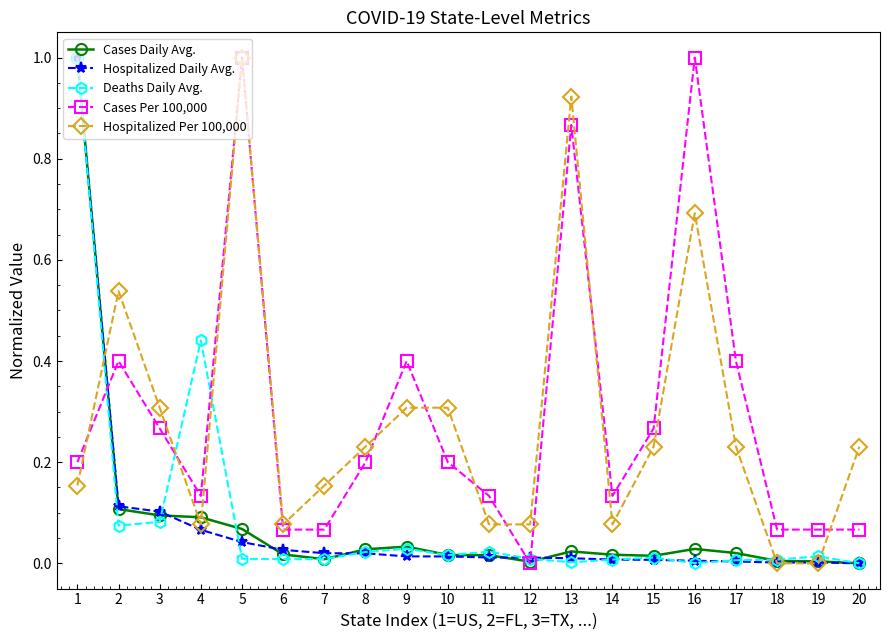

Is the value of Hospitalized Per 100,000 at 14 greater than the value of Deaths Daily Avg. at 17?

Yes